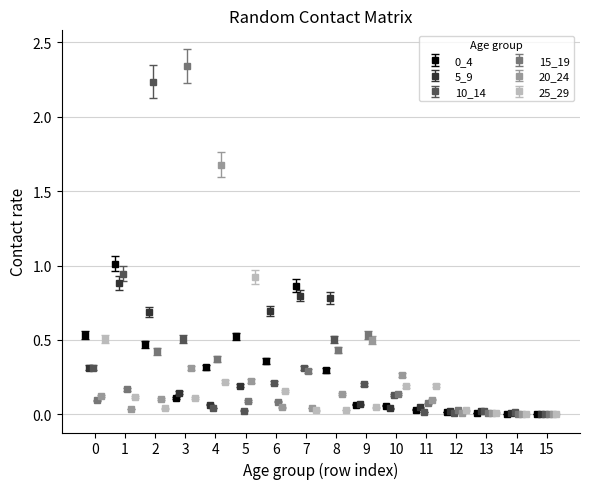

How many categories are shown in the chart?

16